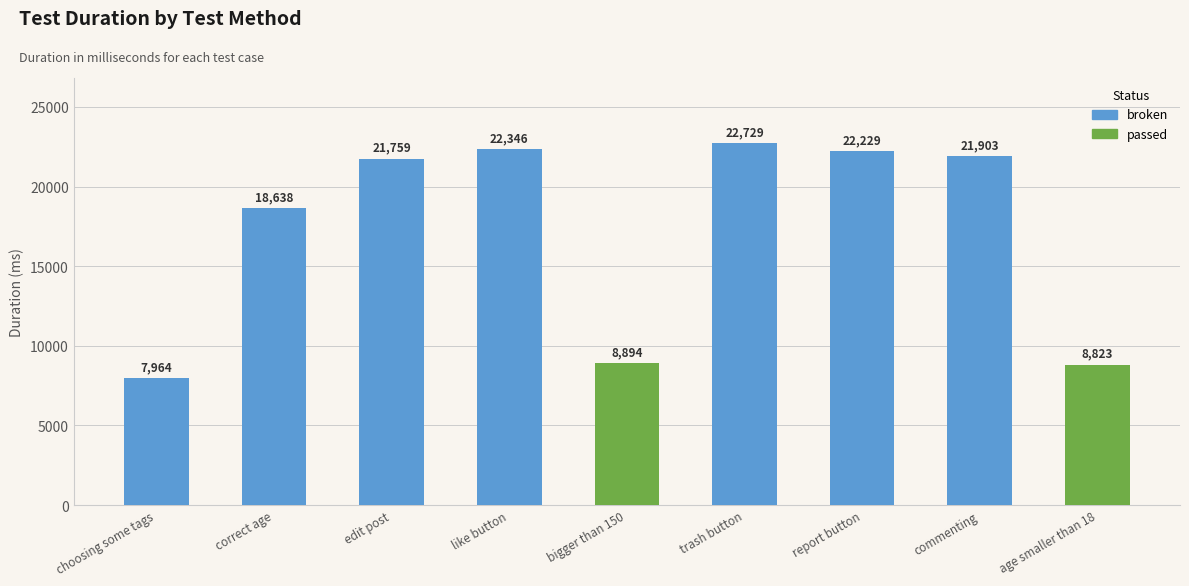

List the labels in order of value, largest first.

trash button, like button, report button, commenting, edit post, correct age, bigger than 150, age smaller than 18, choosing some tags